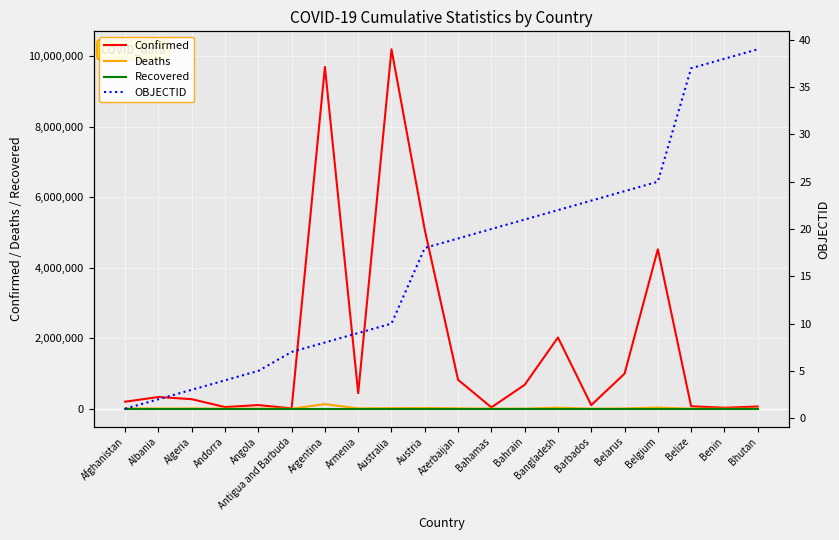

True or false: Deaths has more than 1 interior local peaks.

True